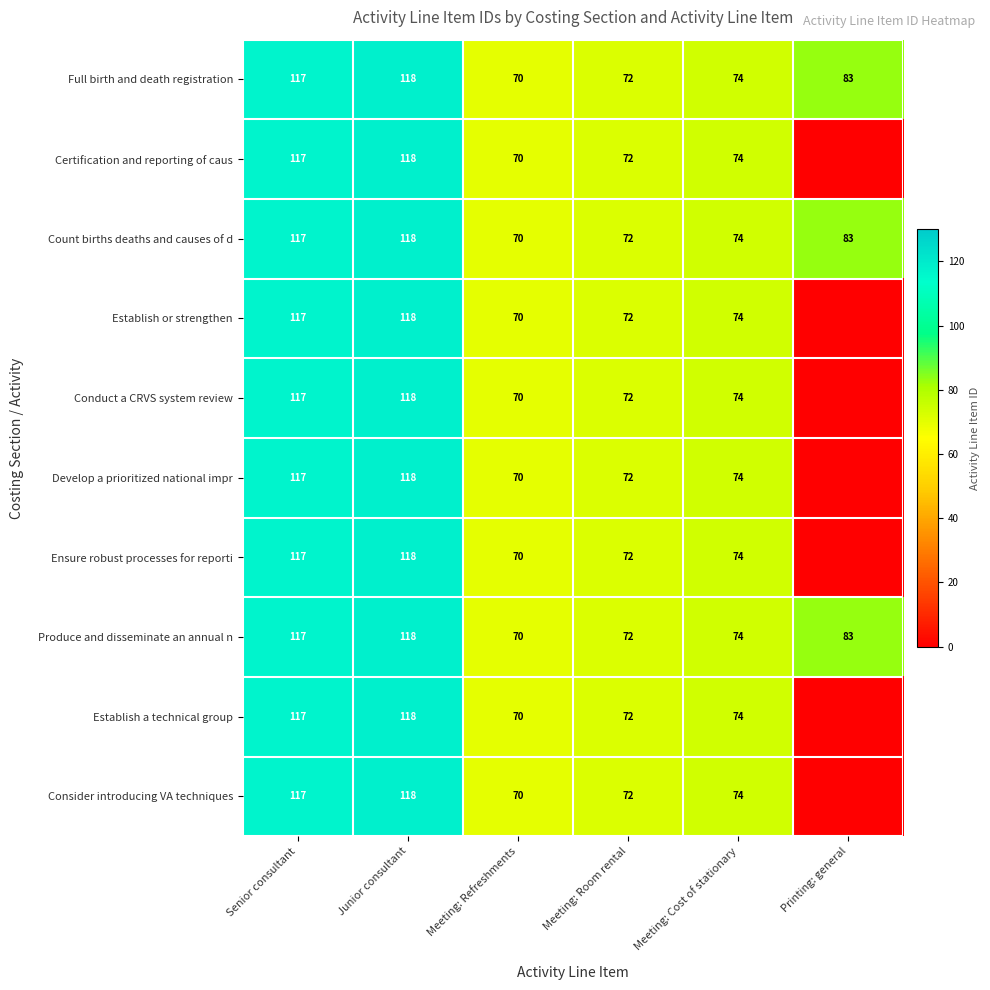

What is the difference between the maximum and minimum values in the Produce and disseminate an annual n series?

48